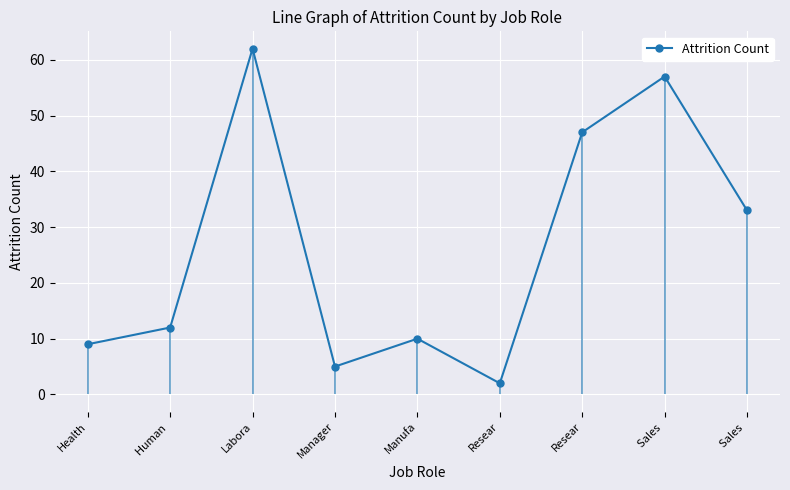

Approximately how many times larger is the value at Resear compared to Manufa?

0.2